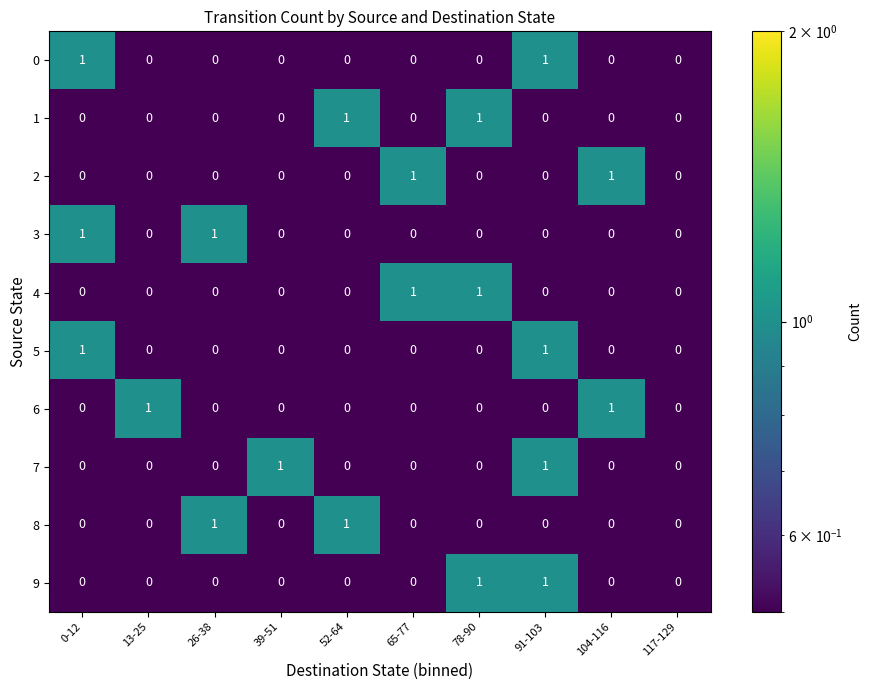

At which category is the sum across all series the highest?

91-103